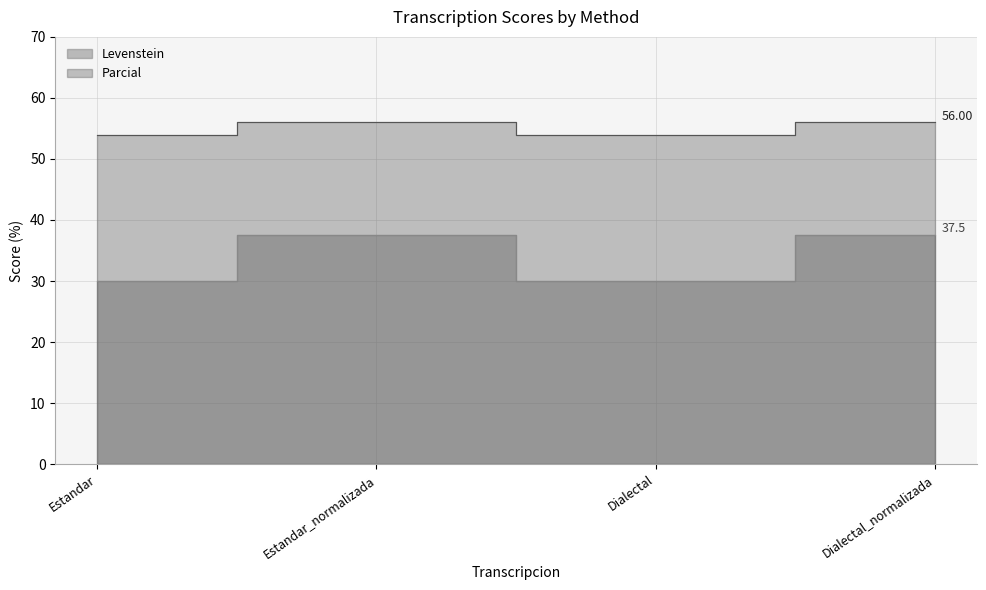

Which series has the largest range (max minus min)?

Parcial